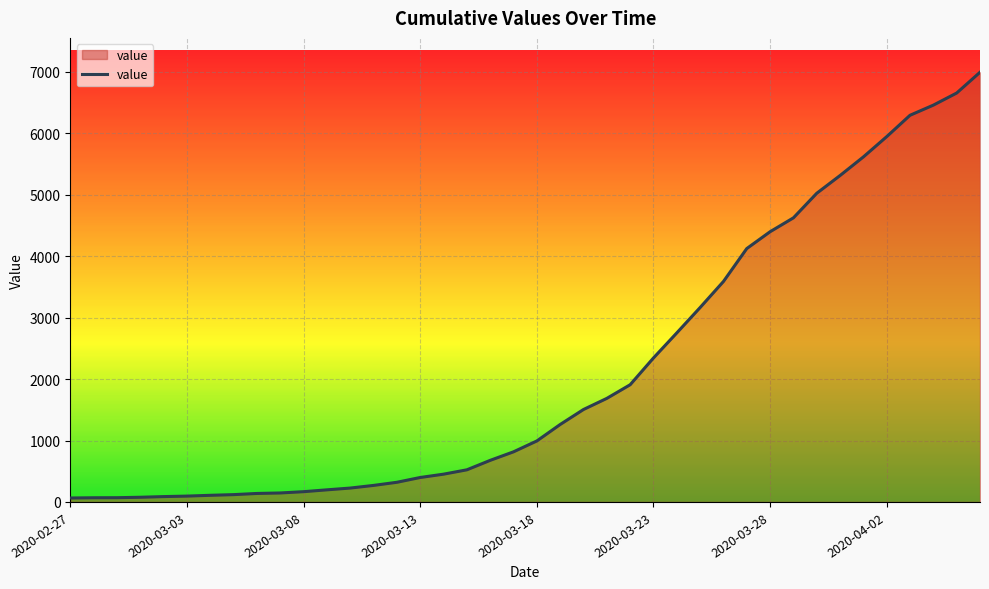

What is the greatest value displayed?

6995